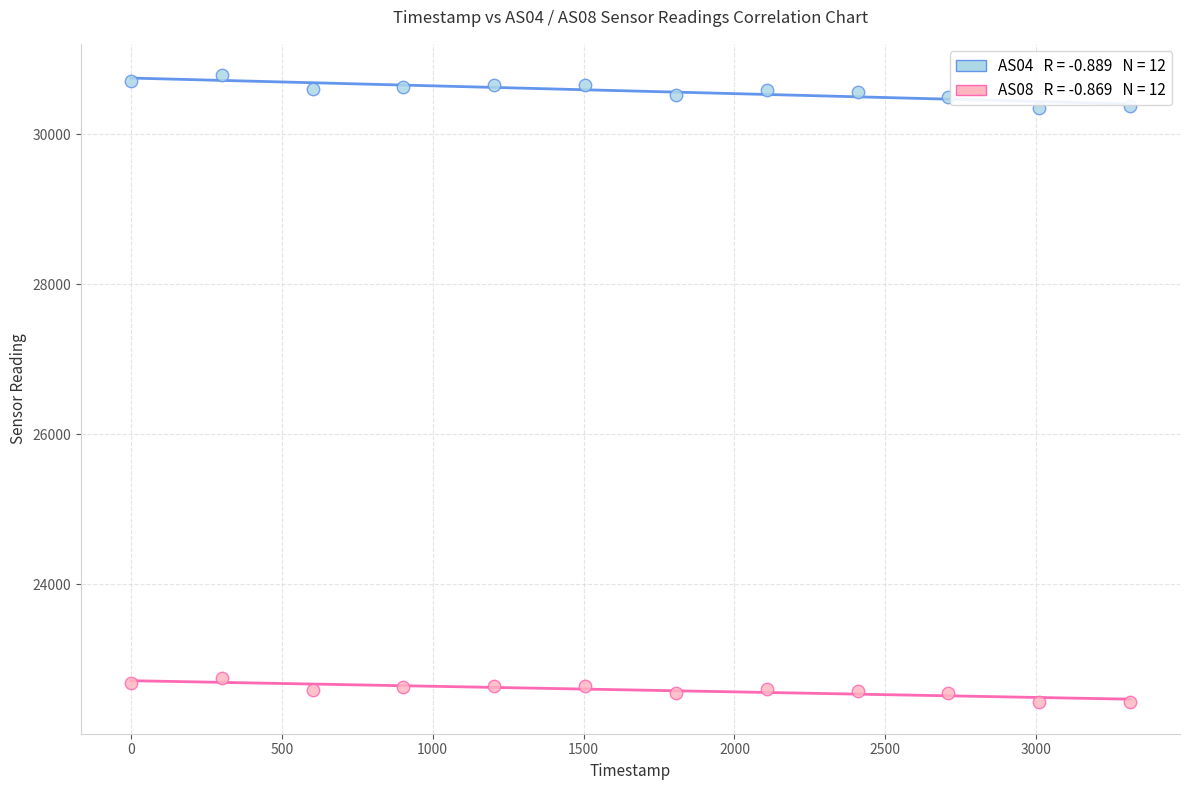

Across all data points, what is the range of X values (max minus min)?

3311